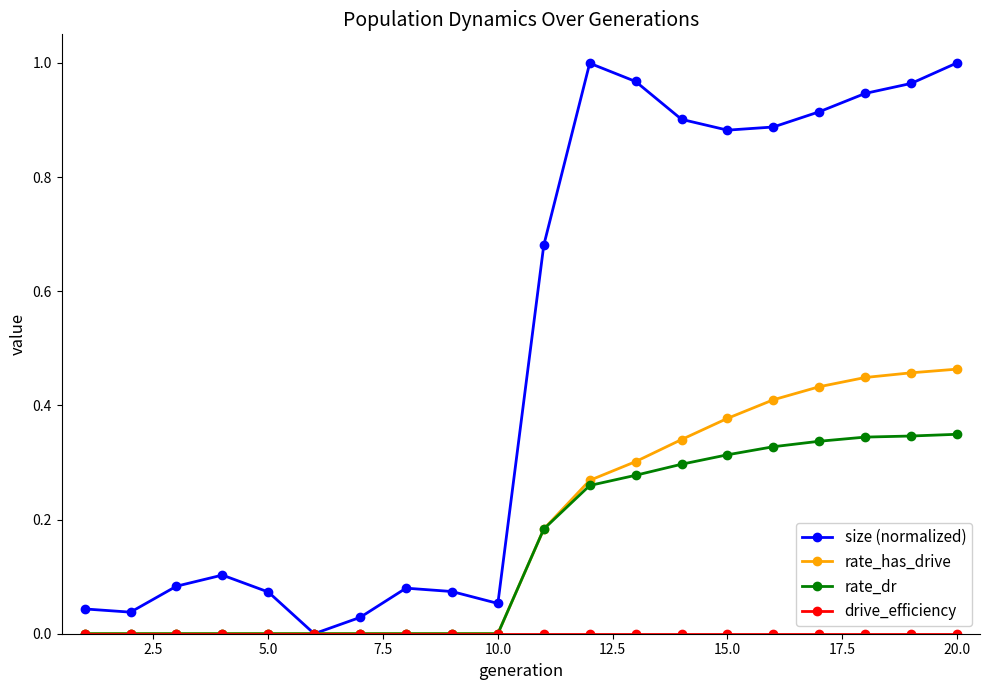

Which series has the largest range (max minus min)?

size (normalized)